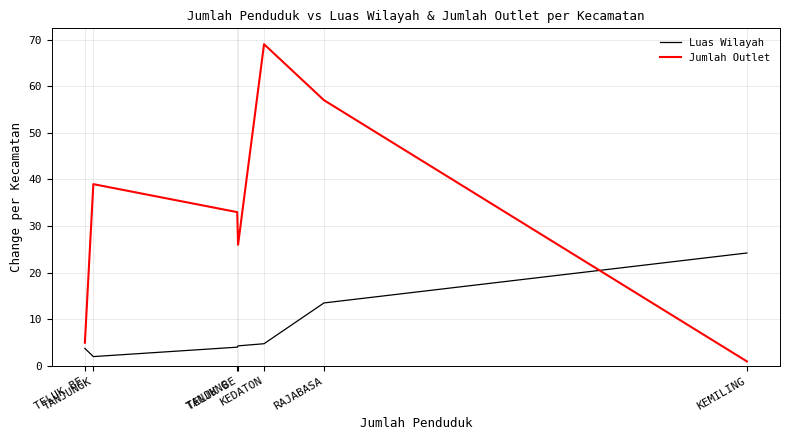

What are all the series names shown in the legend?

Luas Wilayah, Jumlah Outlet